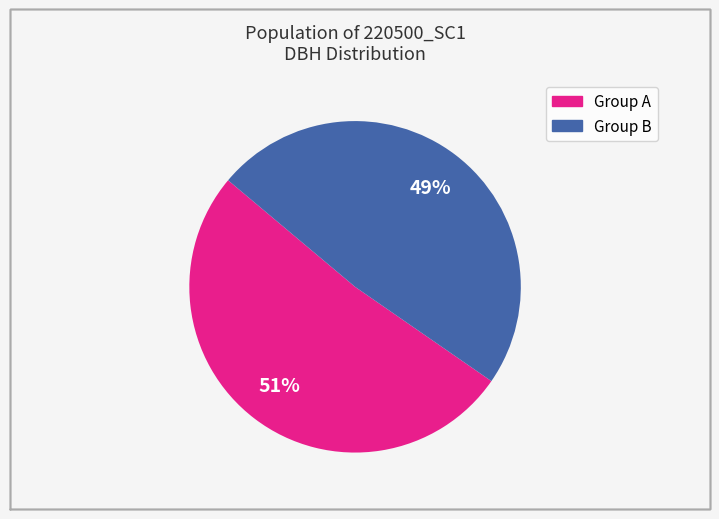

Is there any slice that represents more than half of the pie?

Yes